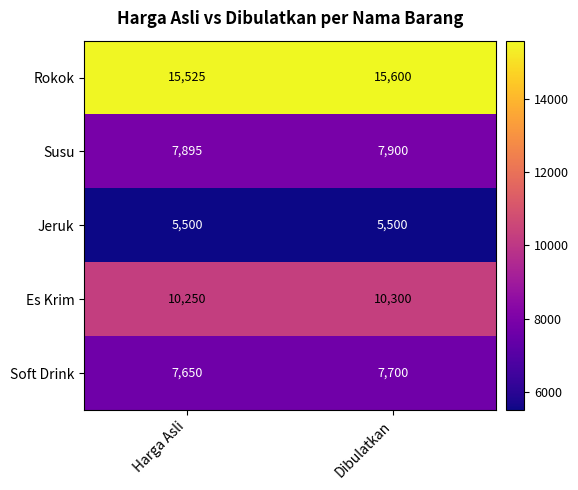

Reading left to right, transcribe all the data shown in this chart.

Rokok: 15525	15600
Susu: 7895	7900
Jeruk: 5500	5500
Es Krim: 10250	10300
Soft Drink: 7650	7700